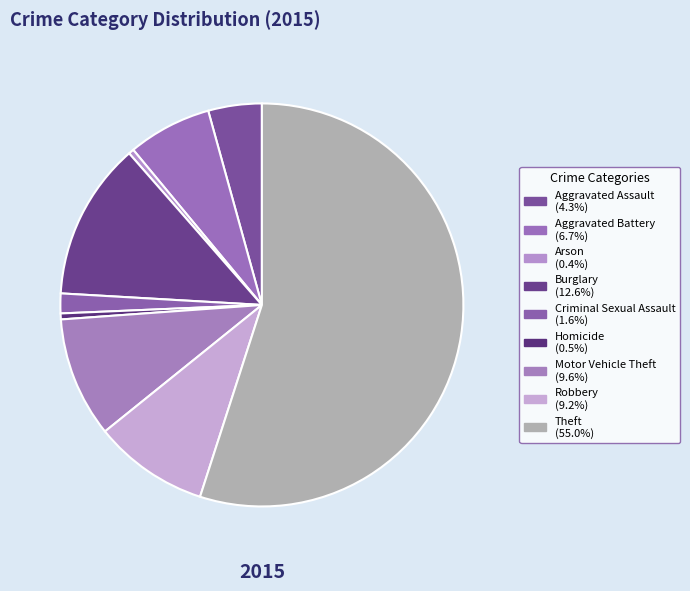

True or false: Homicide accounts for 0% of the total.

True